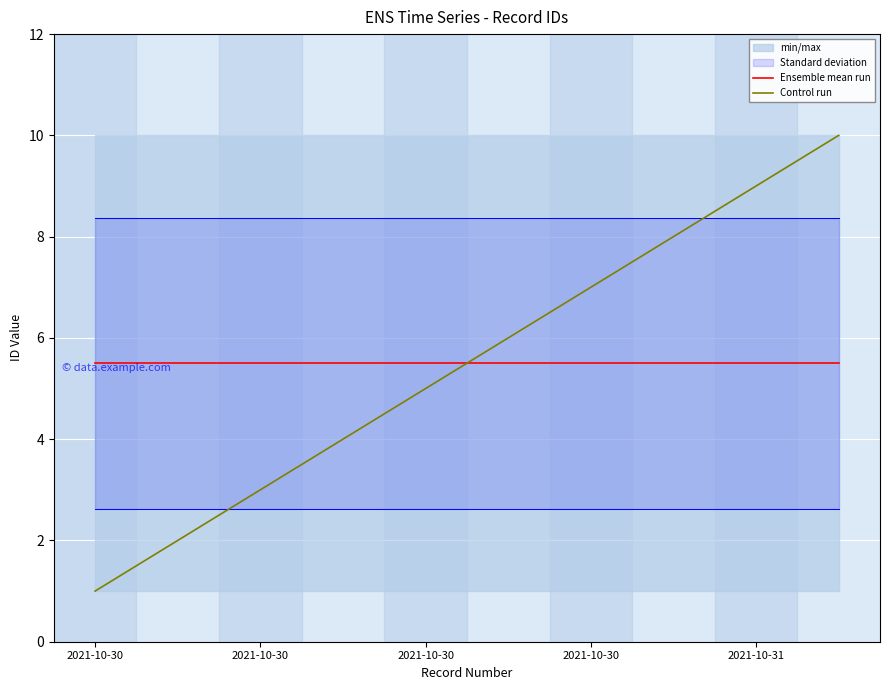

True or false: Control run and Ensemble mean run cross at least once.

True